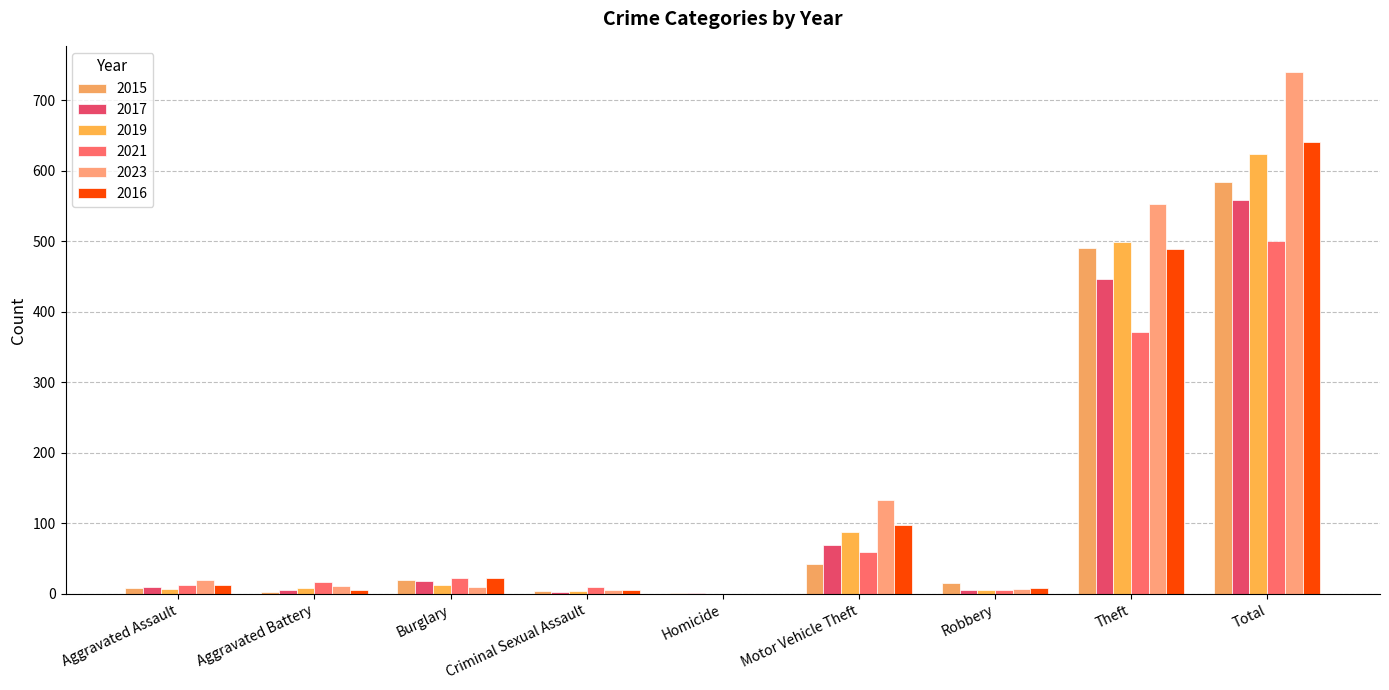

Are the bars grouped side by side (vs. stacked)?

Yes